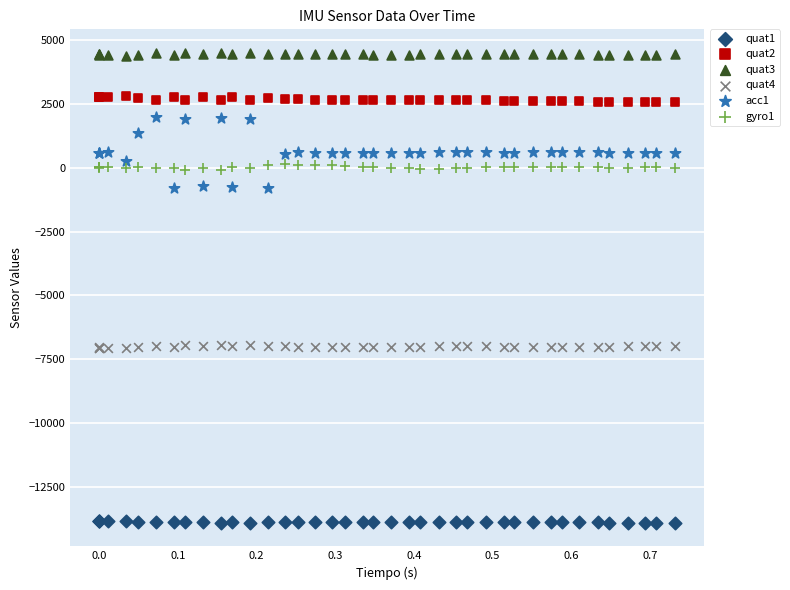

Which series reaches the minimum Y coordinate?

quat1